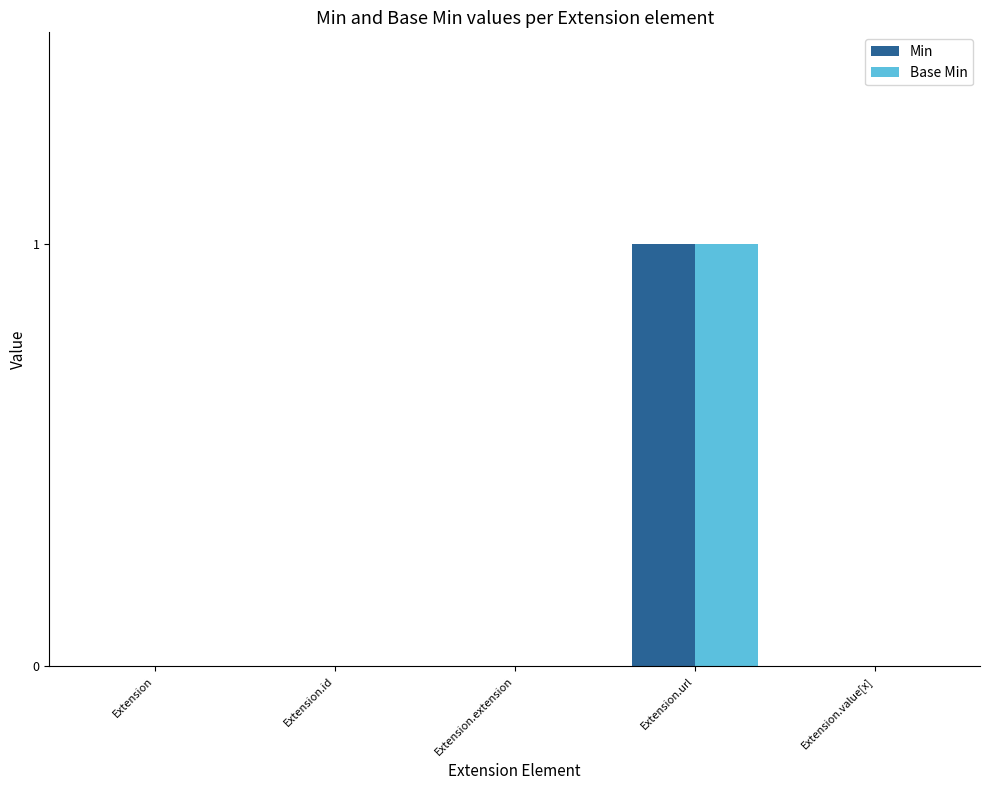

Reading left to right, what are all the values shown in this chart?

Min: Extension=0	Extension.id=0	Extension.extension=0	Extension.url=1	Extension.value[x]=0
Base Min: Extension=0	Extension.id=0	Extension.extension=0	Extension.url=1	Extension.value[x]=0